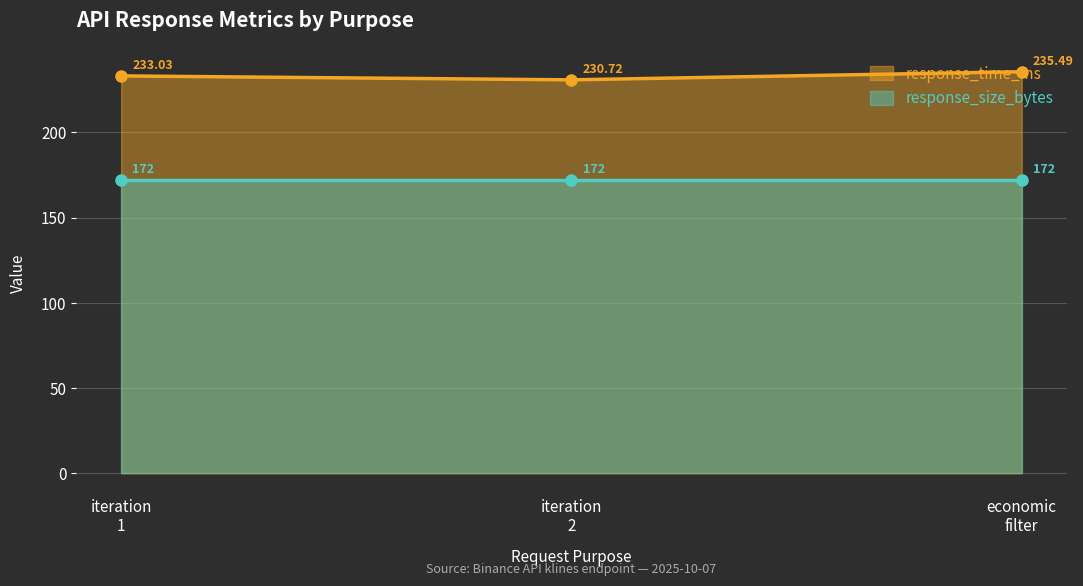

What is the difference between the values at iteration 1 and iteration 2?

2.3